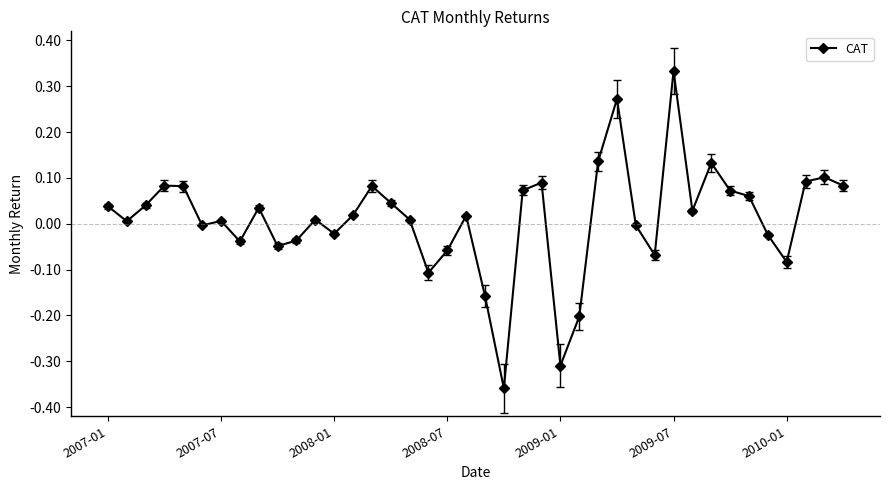

Does the chart display data point markers on the line(s)?

Yes